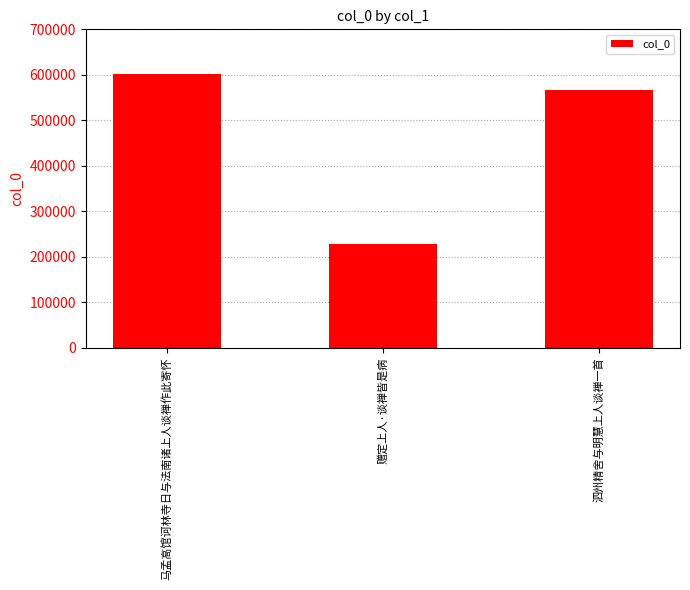

At which label is the value closest to 414919?

泗州精舍与明慧上人谈禅一首